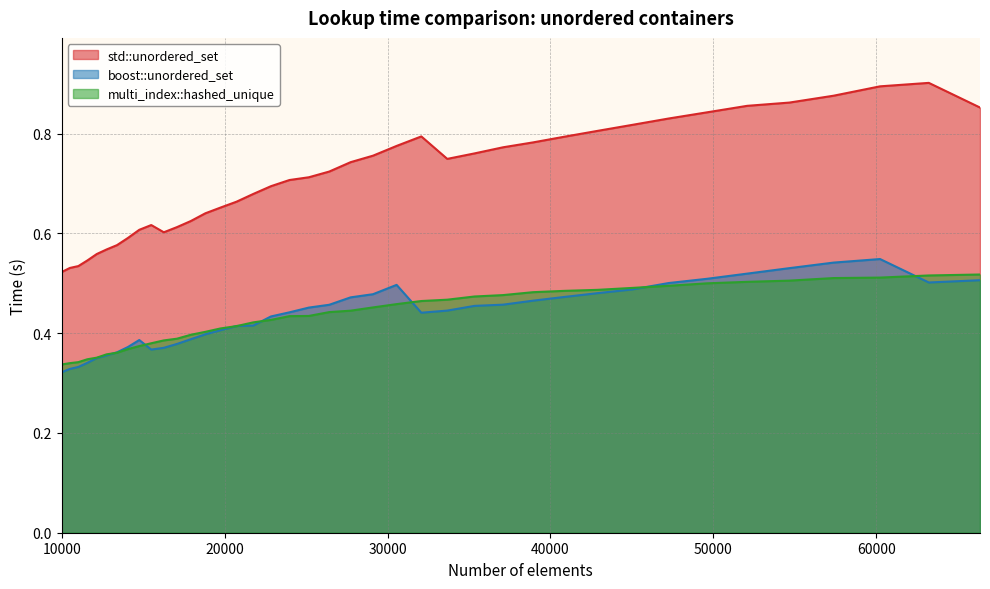

True or false: multi_index::hashed_unique has more than 0 points higher than both neighbors.

False